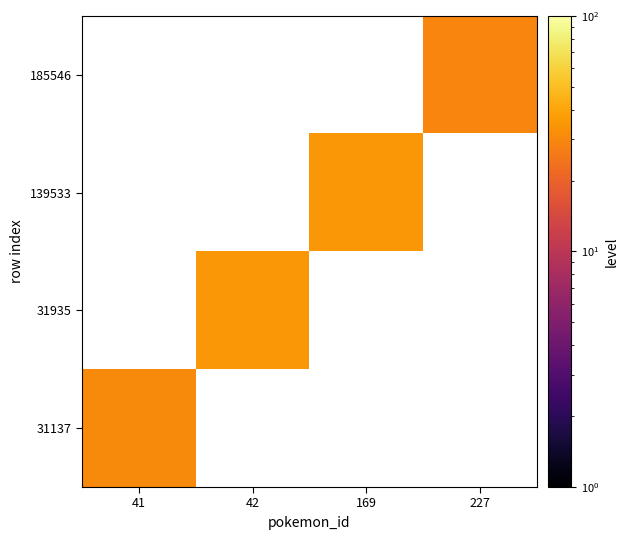

Rank the series by their average value, from highest to lowest.

31137, 31935, 139533, 185546